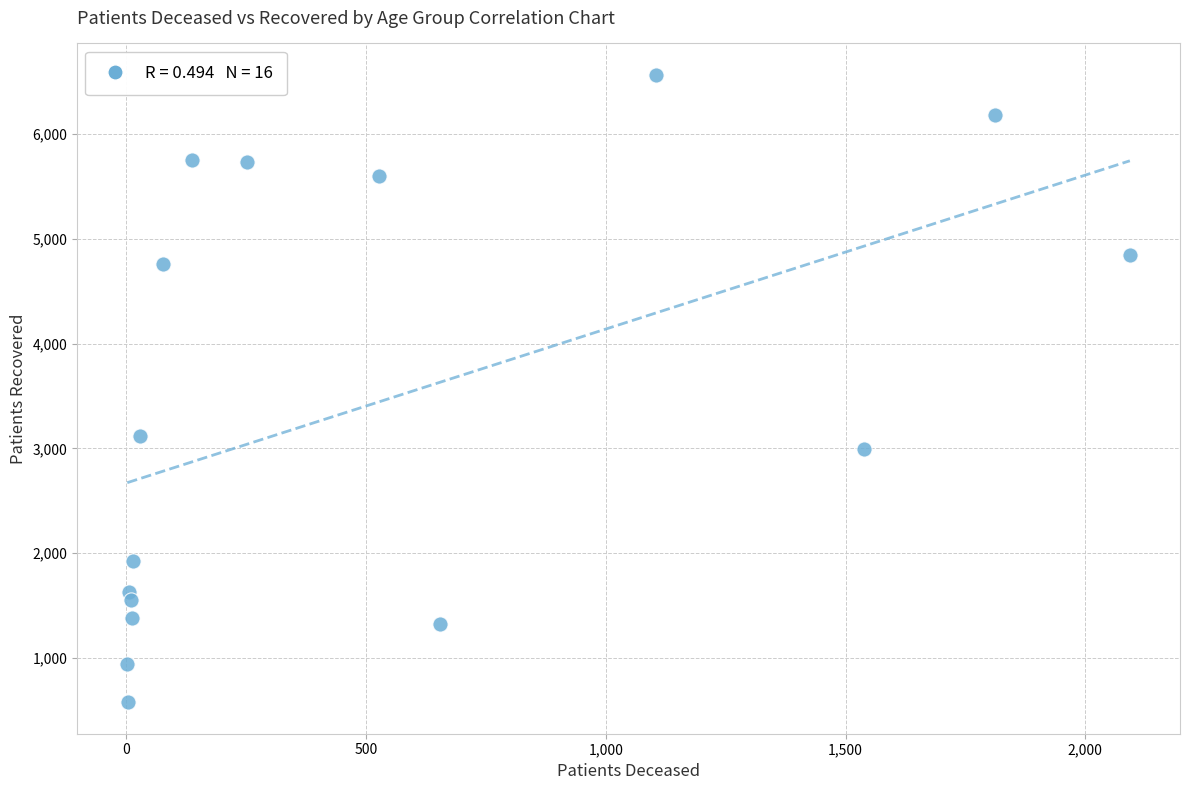

What Y value in the scatter plot is closest to 3570?

3115